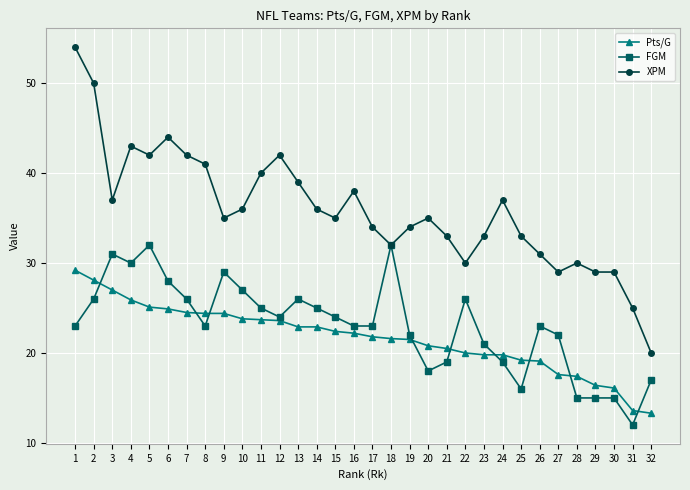

What is the highest value of the Pts/G series?

29.2